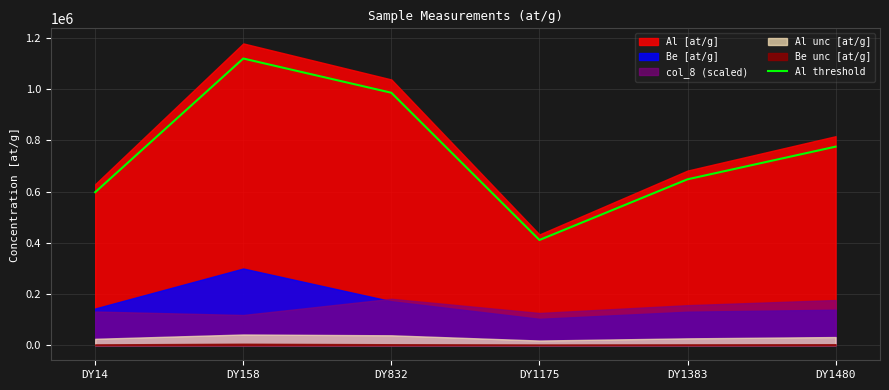

What is the difference between the maximum and minimum values?

709225.4